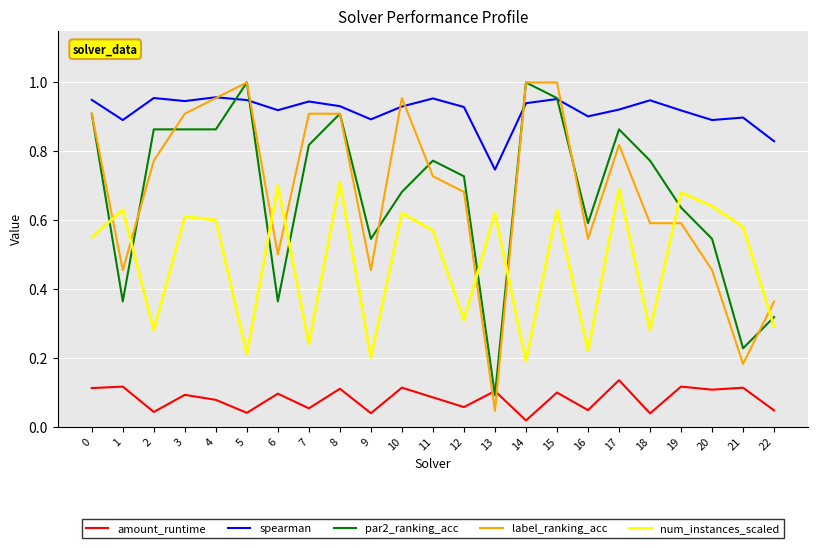

At which category does the chart reach its minimum across all series?

14